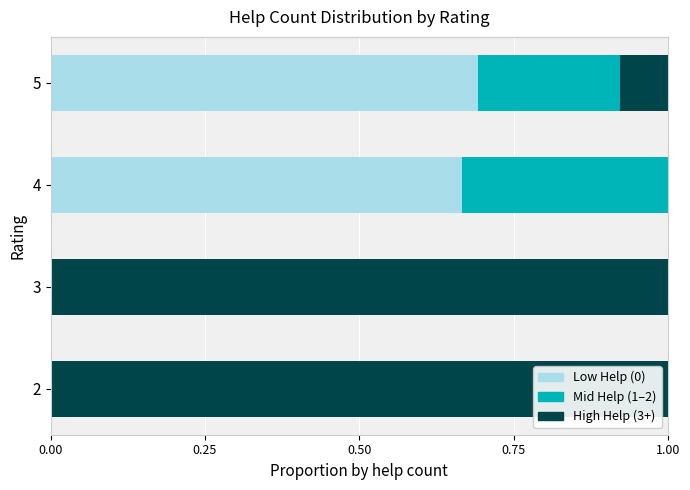

What is the total value across all series at 3?

1.0